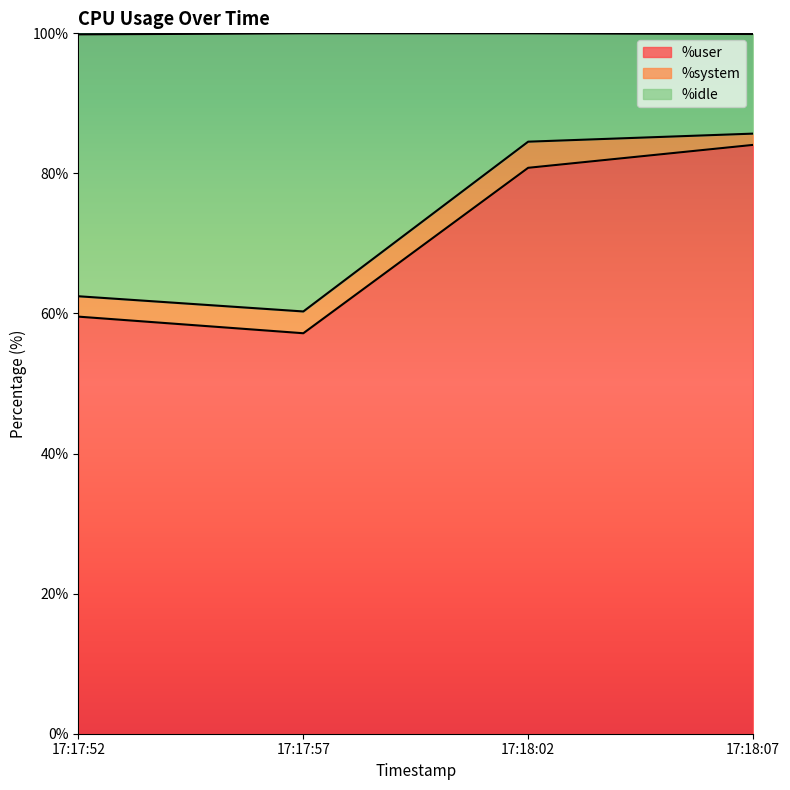

Is it true that %idle equals 82.4 at 17:17:57?

False